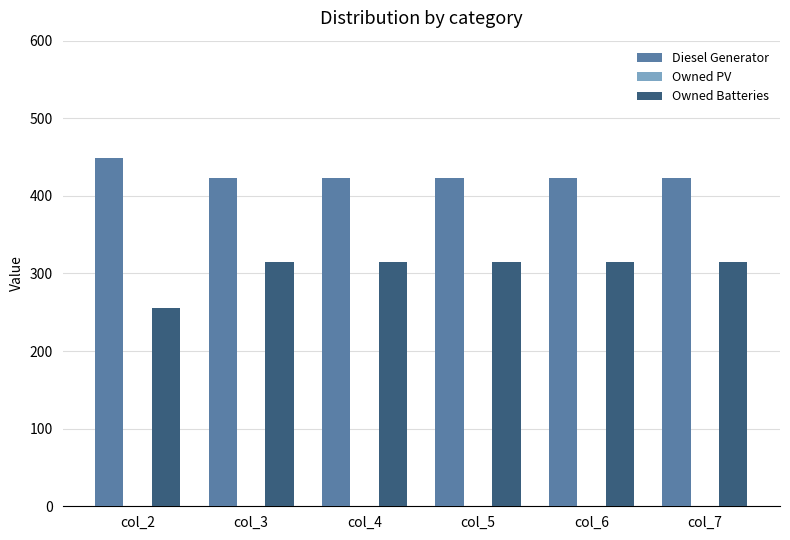

What is the minimum value for Diesel Generator?

423